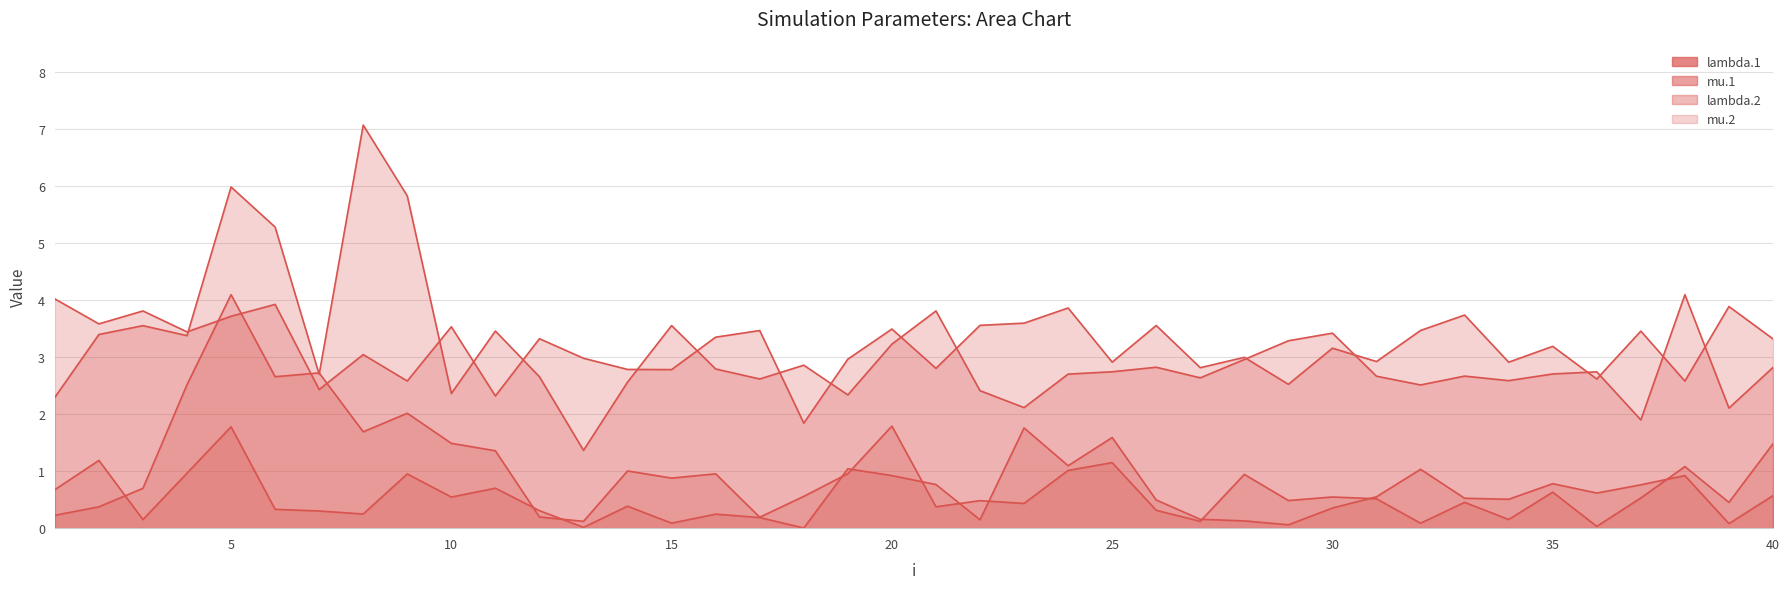

What is the value of the lambda.2 point at the 37th from the left?

1.9